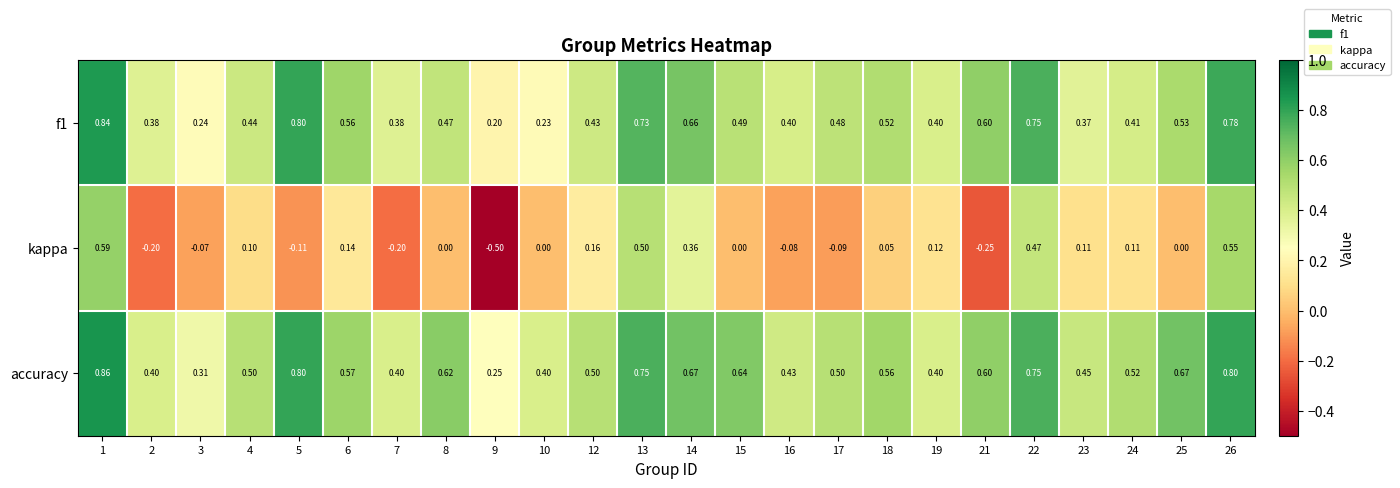

Which series has the largest total across all categories?

accuracy